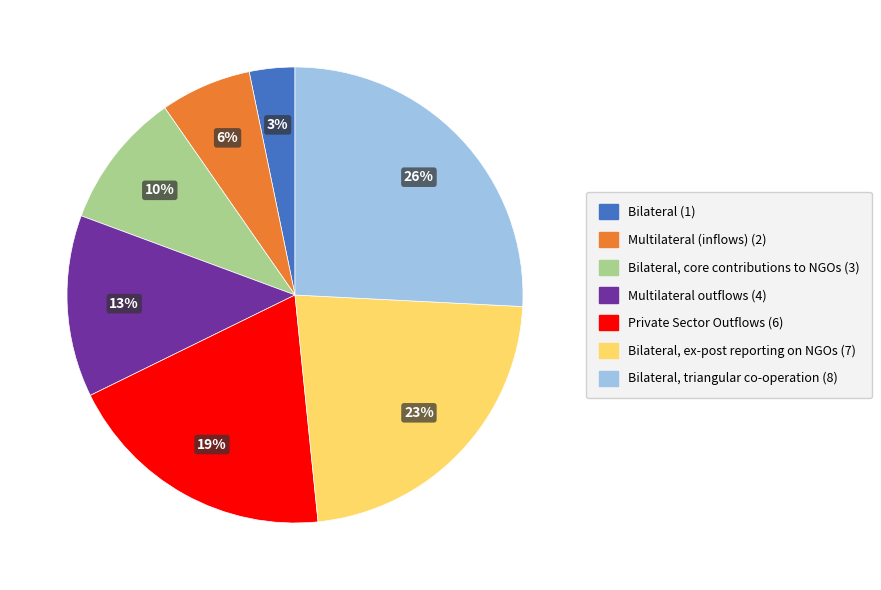

To the nearest percent, what is the average slice percentage?

14%